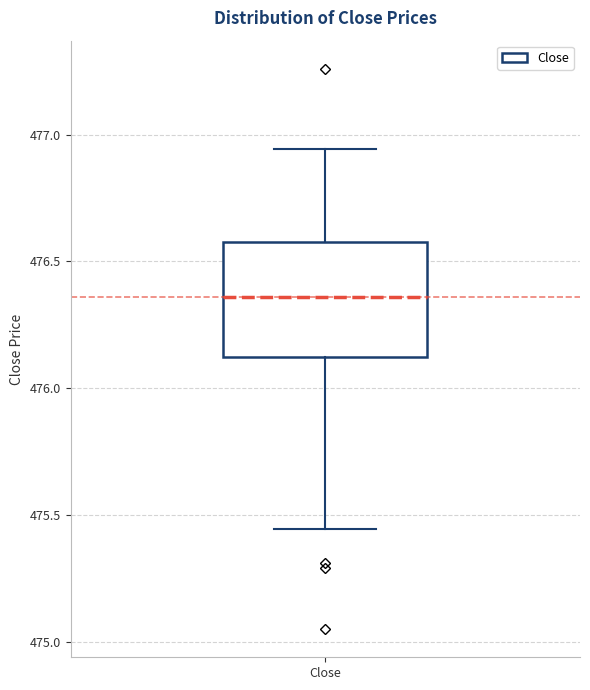

Read this box plot against the y-axis: the position of the median line, the range covered by the box, and the ends of both whiskers. The values are not printed on the chart, so give them approximately, as read against the axis.

median 476.35, box 476.10 to 476.60, whiskers 475.45 to 476.95